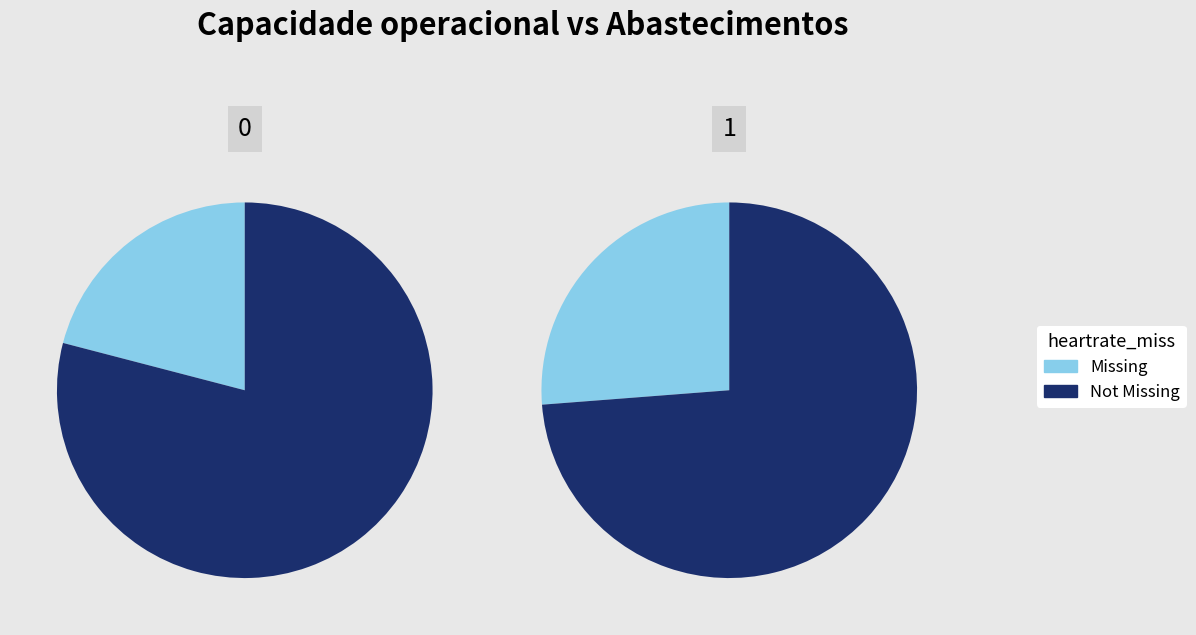

Does Row 4 represent more than half of the total?

No